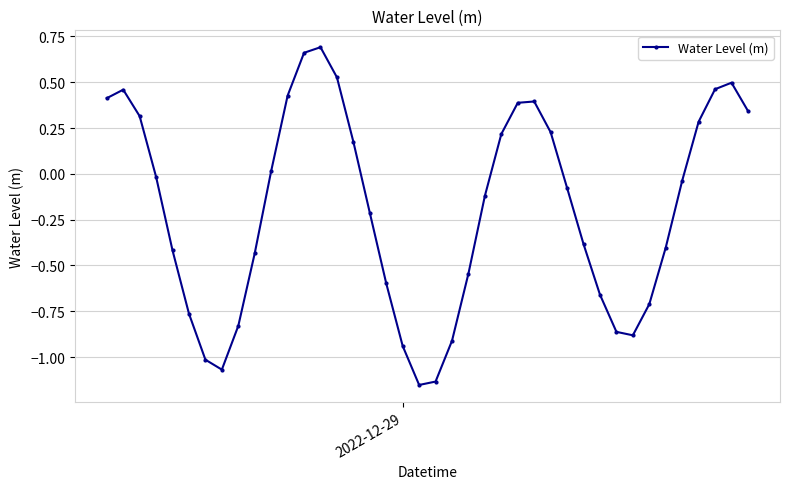

What is the sum of all values?

-7.7